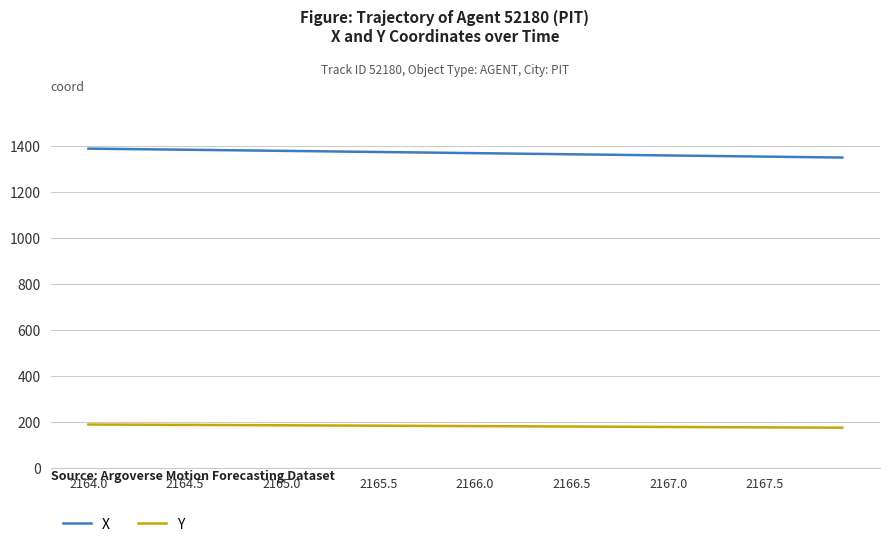

True or false: Y and X intersect in this chart.

False